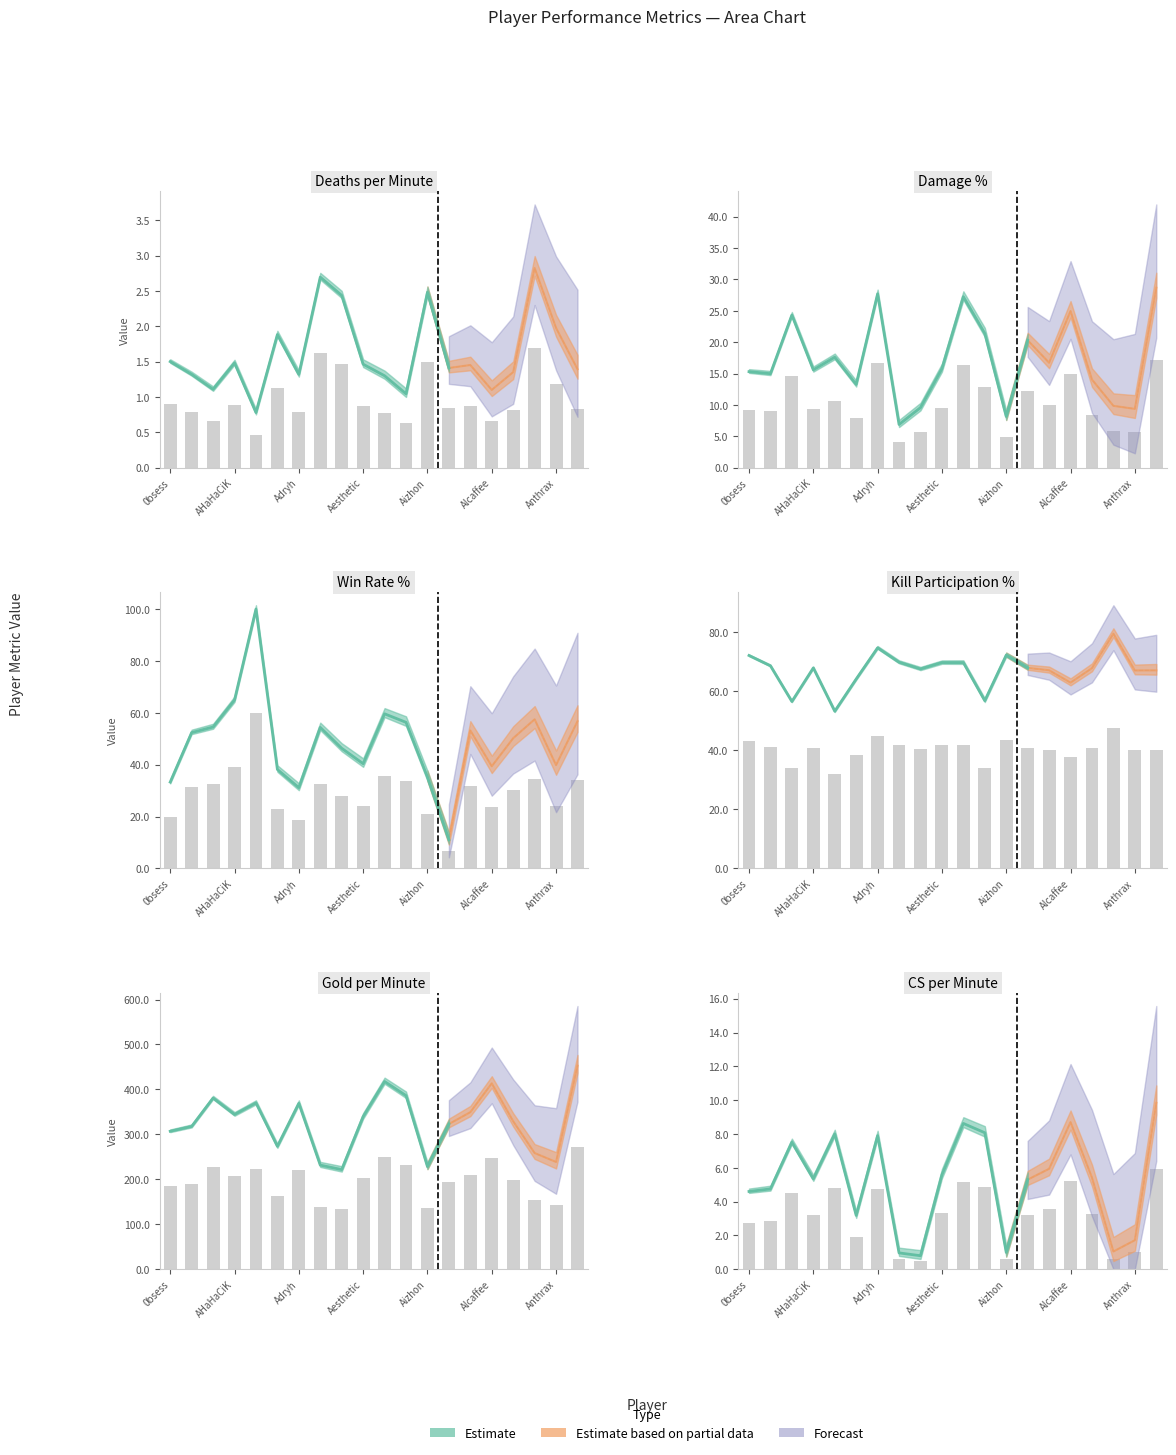

What is the difference between the maximum and minimum values in the Deaths-Min series?

2.0